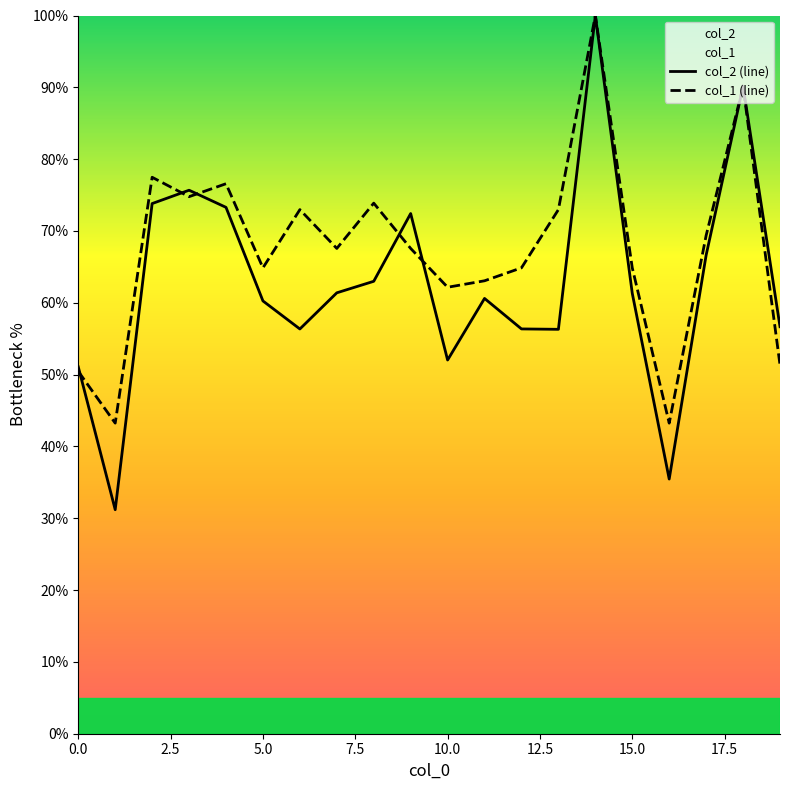

Which series has the widest spread of values?

col_2 (line)